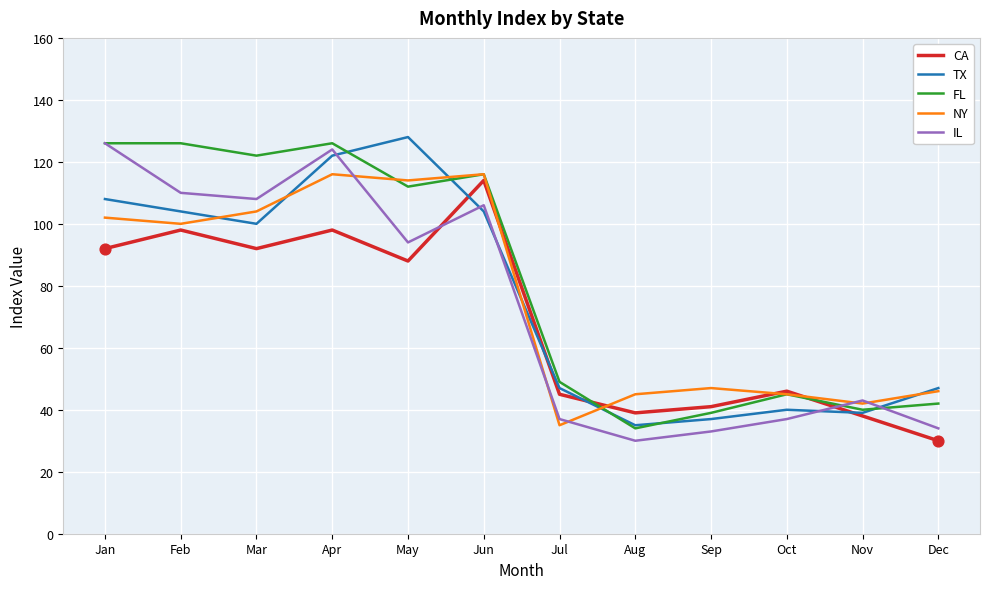

Is the value of NY at Mar greater than the value of FL at May?

No